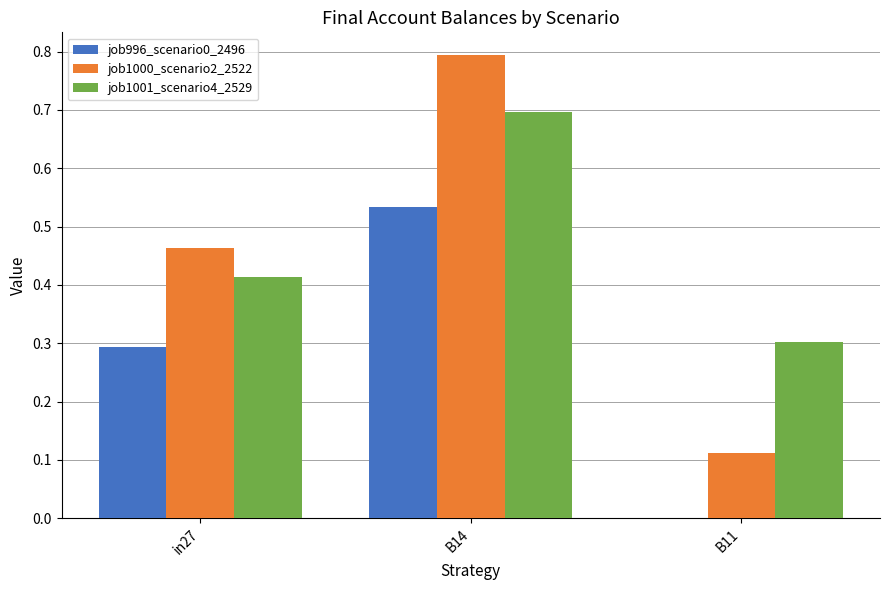

Which series has the largest total across all categories?

job1001_scenario4_2529